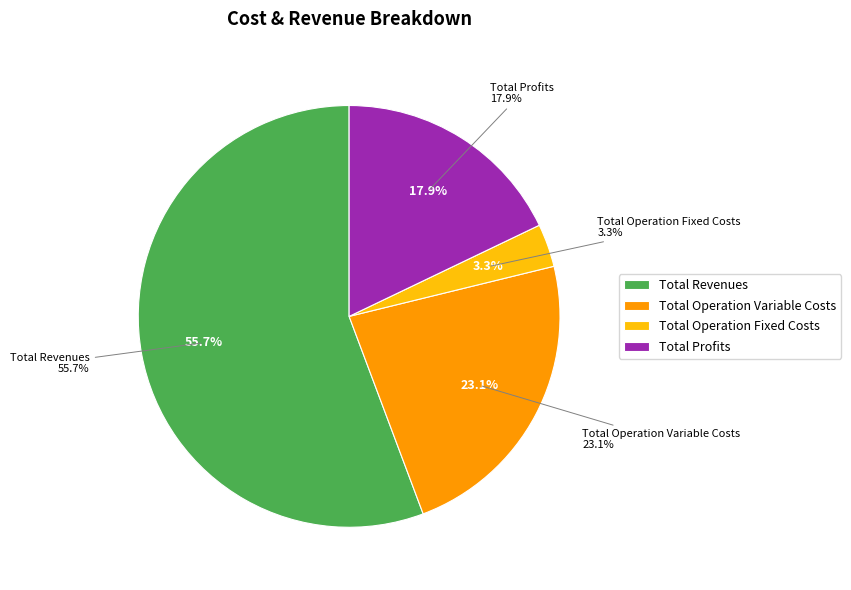

What is the smallest slice in the pie chart?

Total Operation Fixed Costs